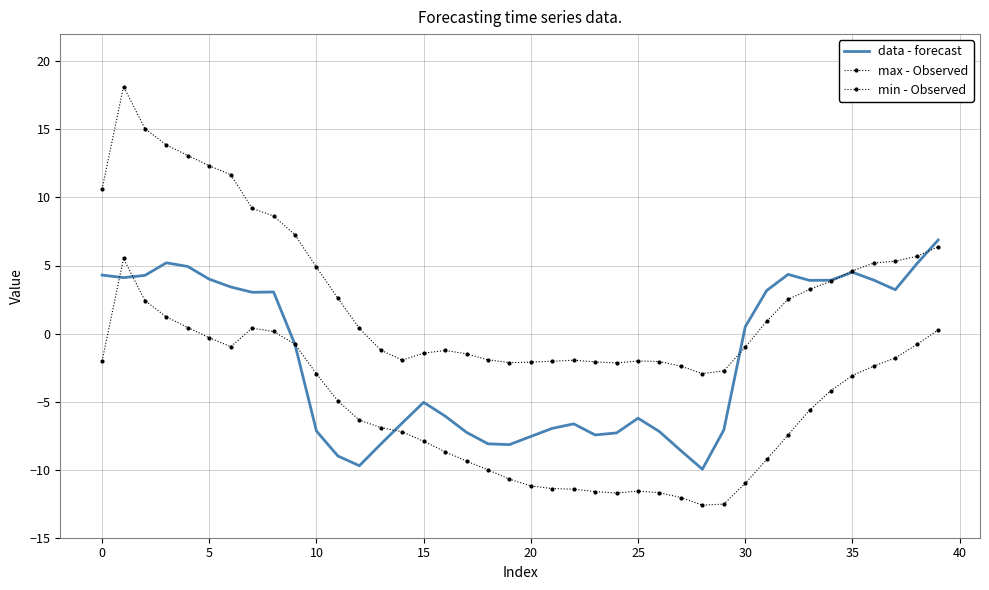

Count the number of categories in the chart.

40